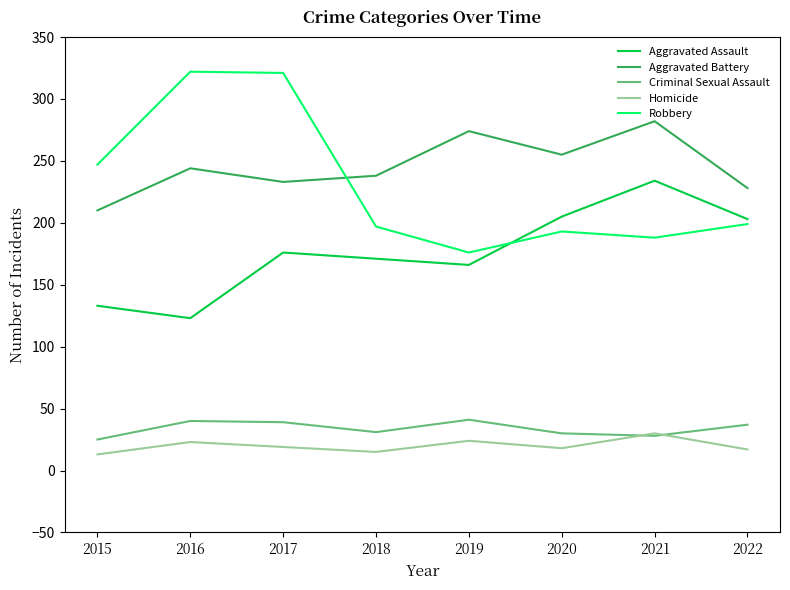

Is this an area chart (filled region under the line)?

No